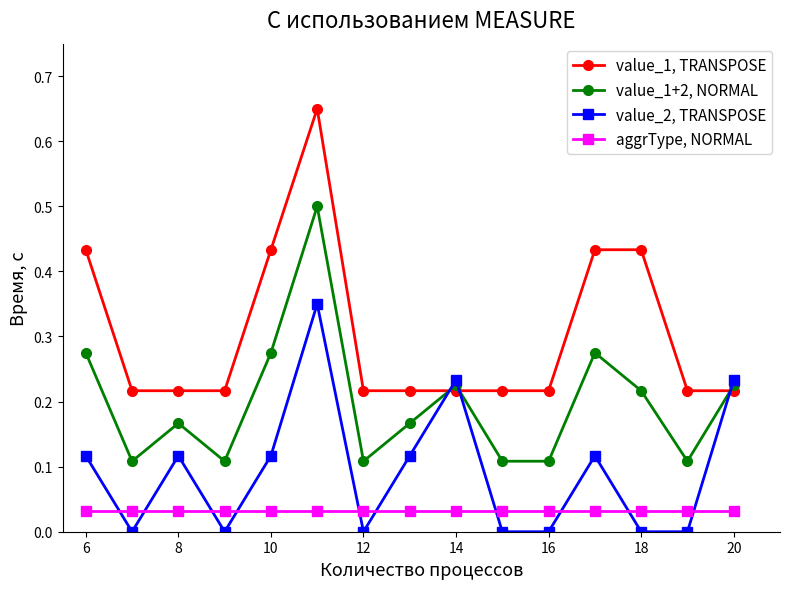

True or false: value_1, TRANSPOSE has more than 0 points higher than both neighbors.

True